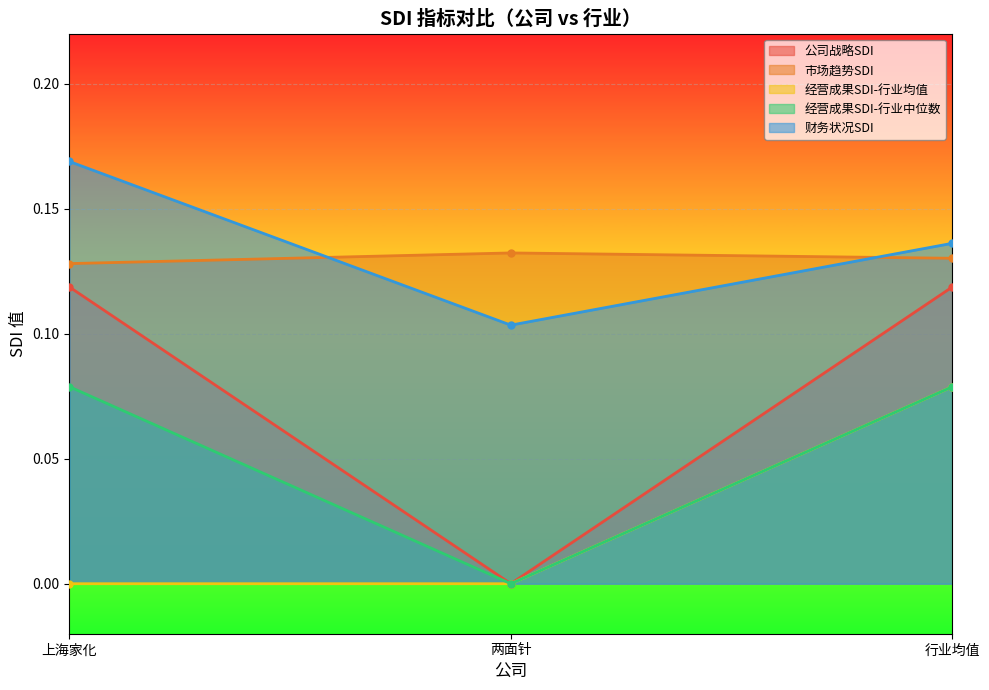

At which label is 经营成果SDI-行业均值 closest to 0?

上海家化